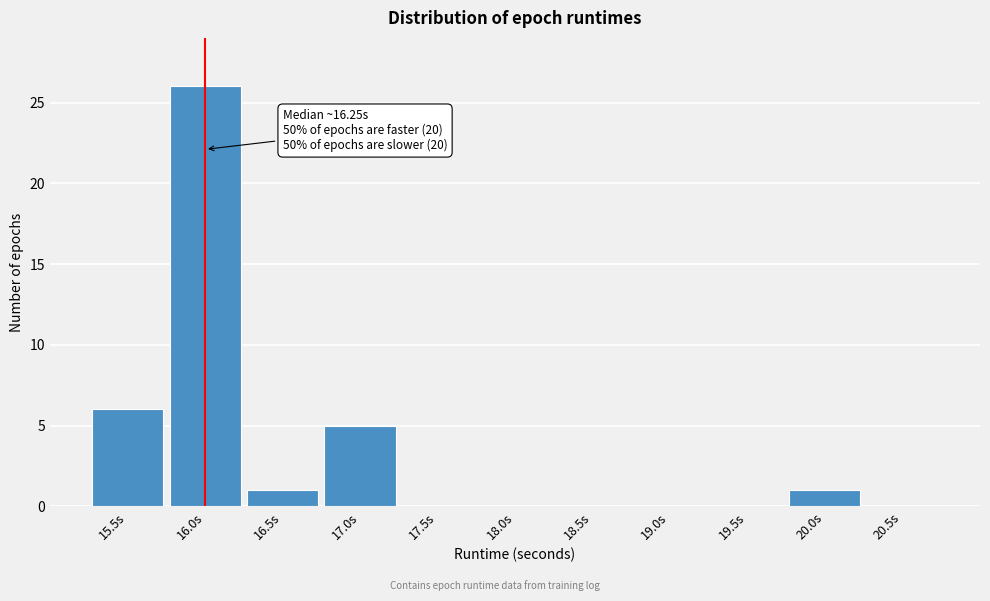

Reading left to right, transcribe all the data shown in this chart.

15.5s=6	16.0s=26	16.5s=1	17.0s=5	17.5s=0	18.0s=0	18.5s=0	19.0s=0	19.5s=0	20.0s=1	20.5s=0